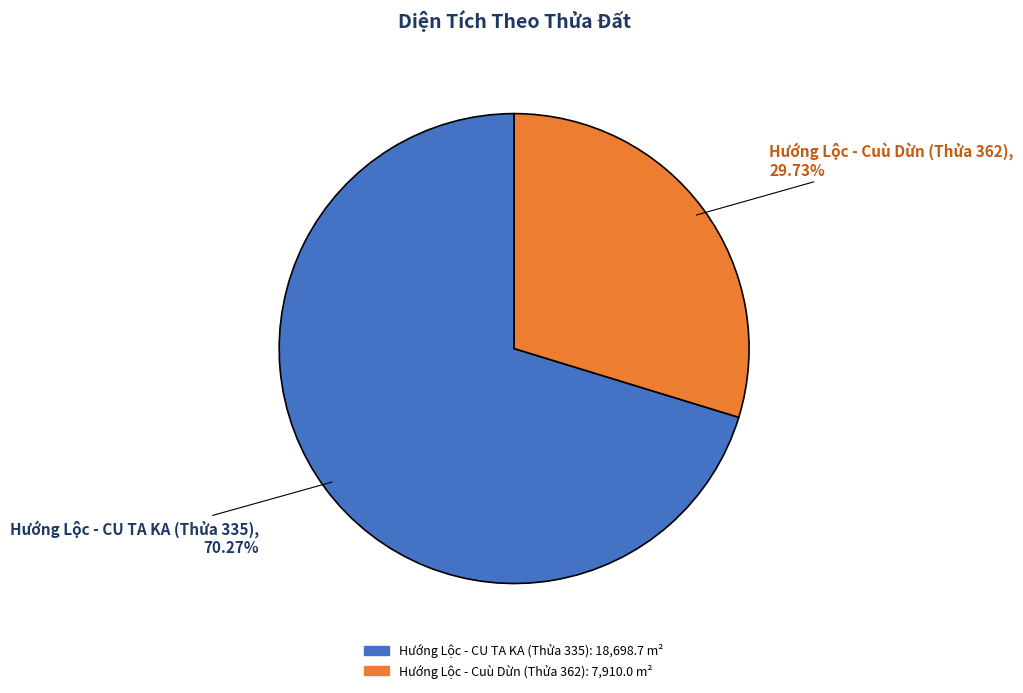

How many segments does this pie chart have?

2